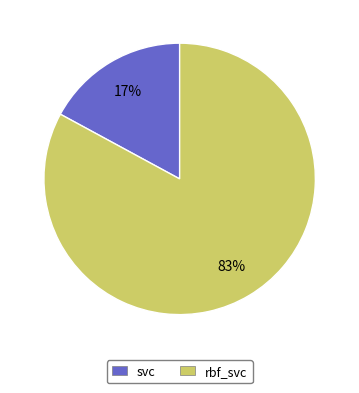

To the nearest percent, what portion does rbf_svc represent?

83%